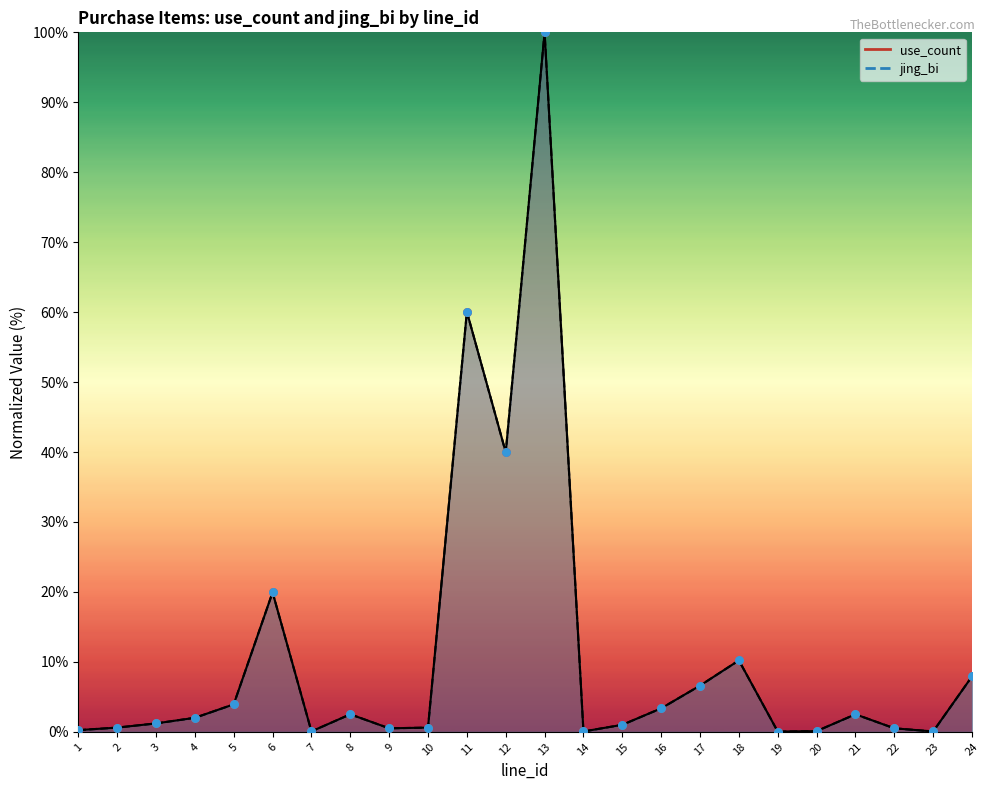

What is the total value across all series at 21?

5.0